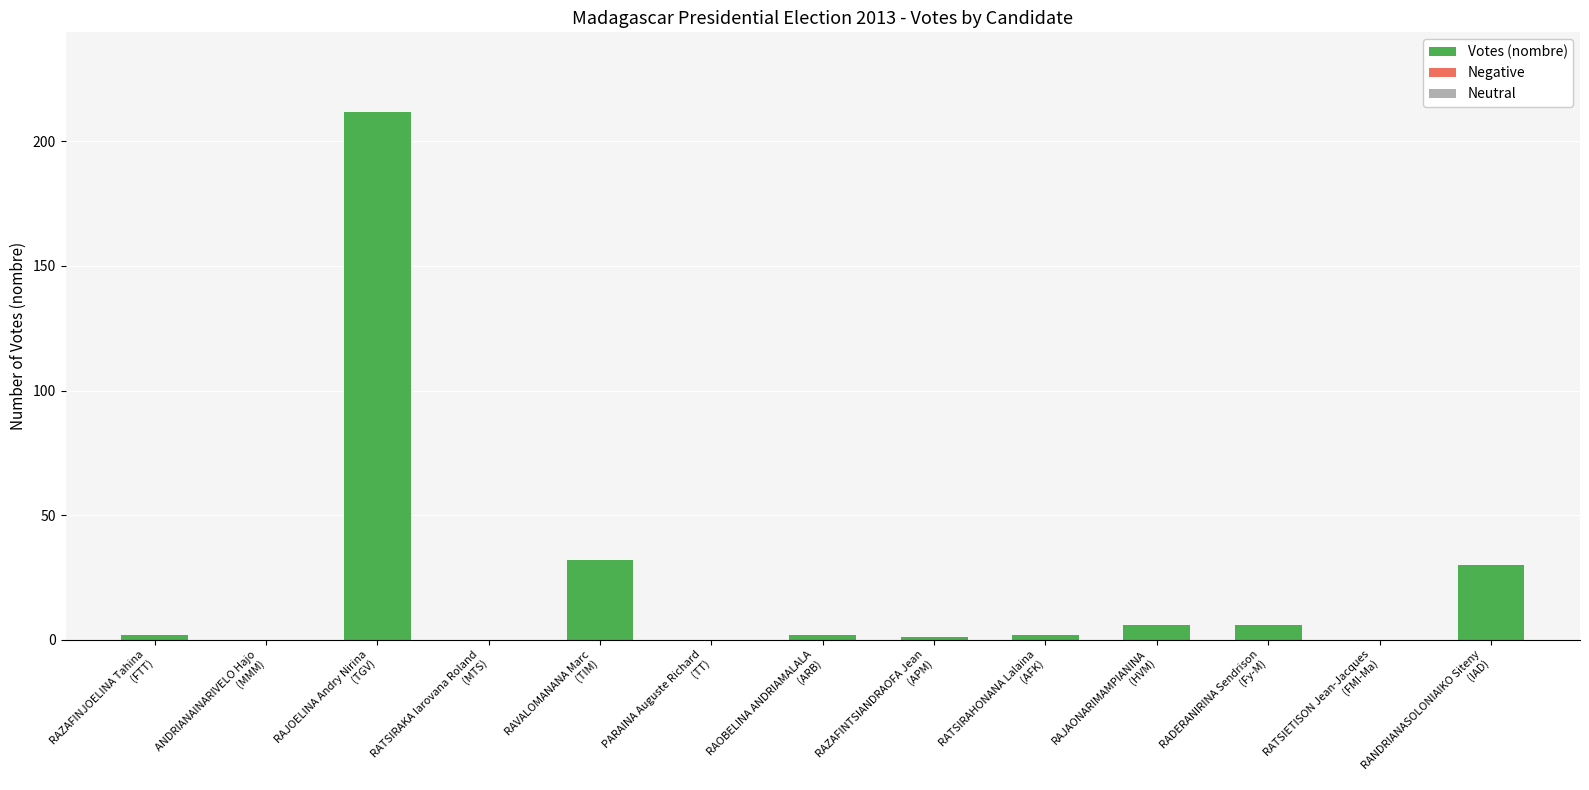

What is the sum of all values?

293